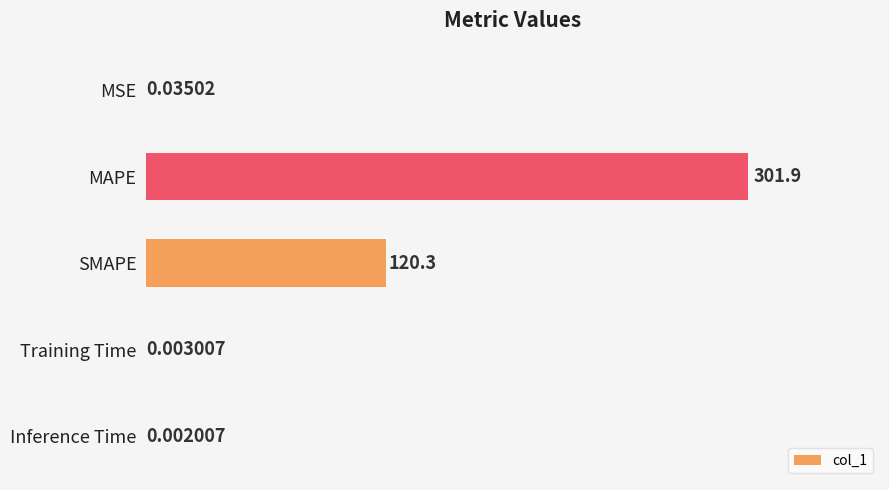

At which label is the value closest to 150?

SMAPE